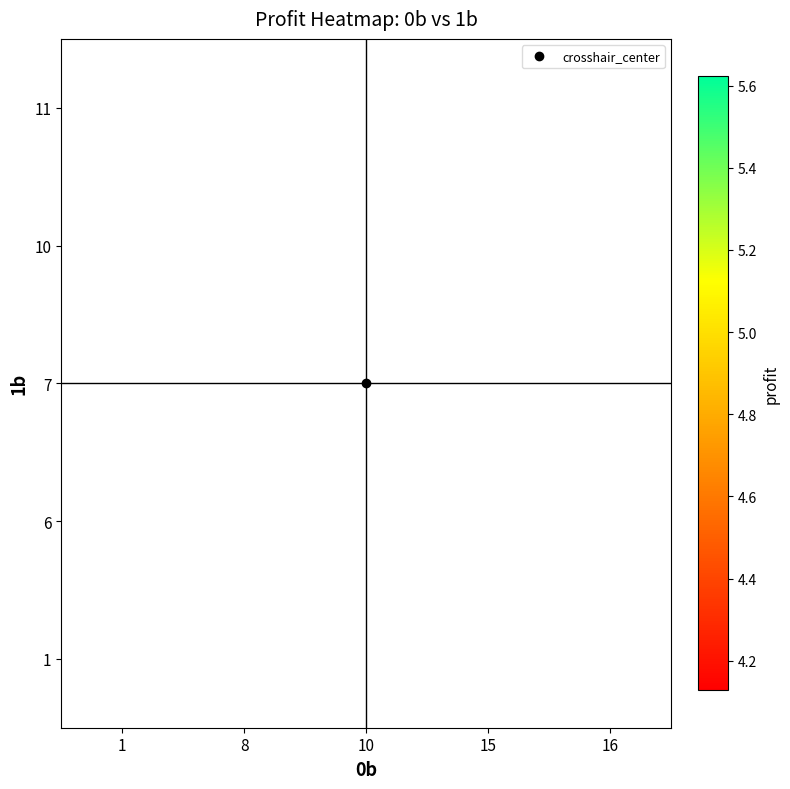

List the labels in order of 1 value, smallest first.

1, 8, 10, 15, 16